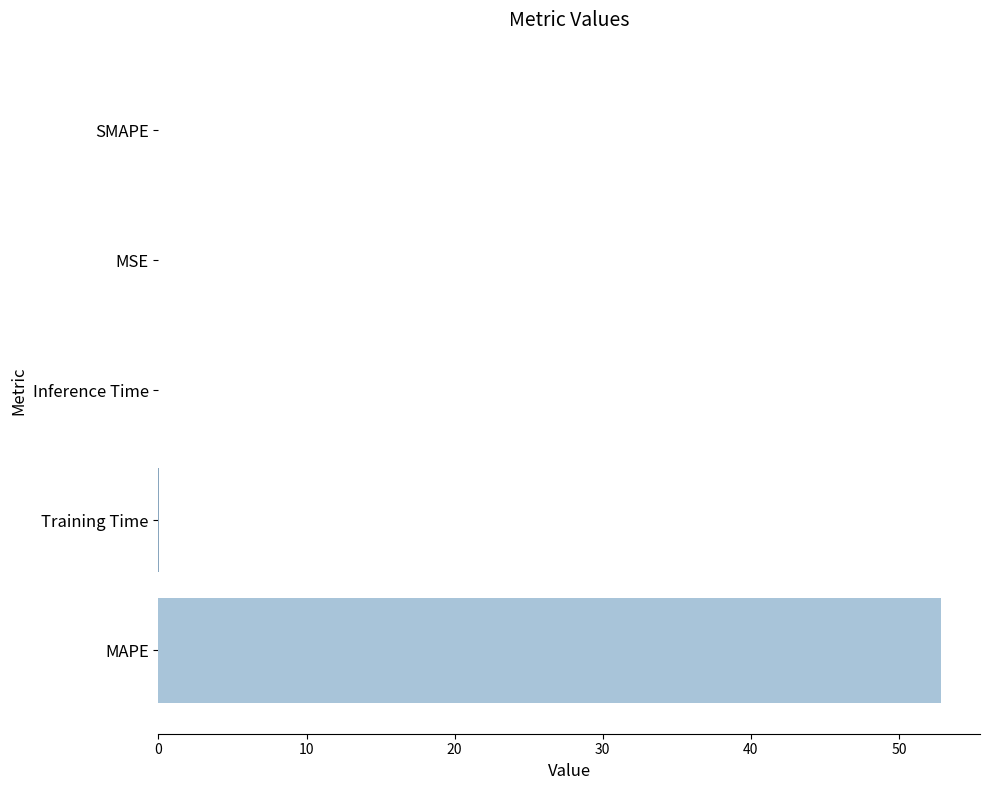

True or false: the data shows 28.9 at SMAPE.

False